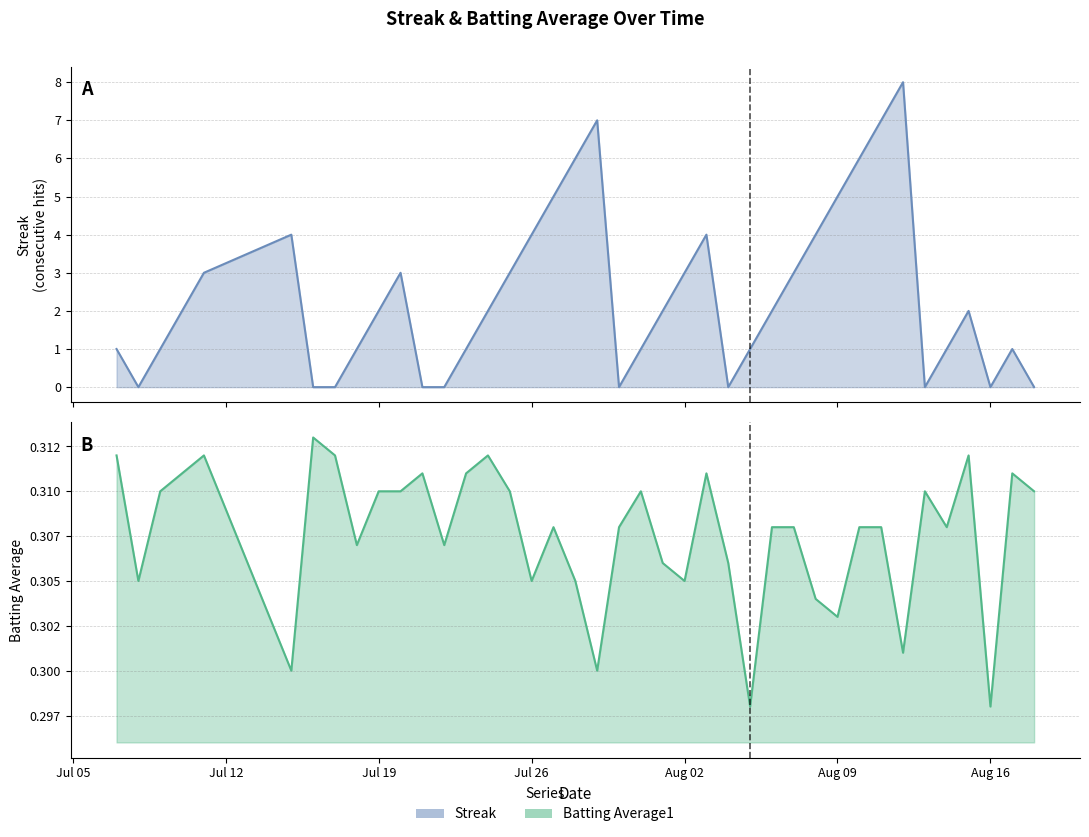

What is the difference between the maximum and minimum values in the Streak series?

8.0